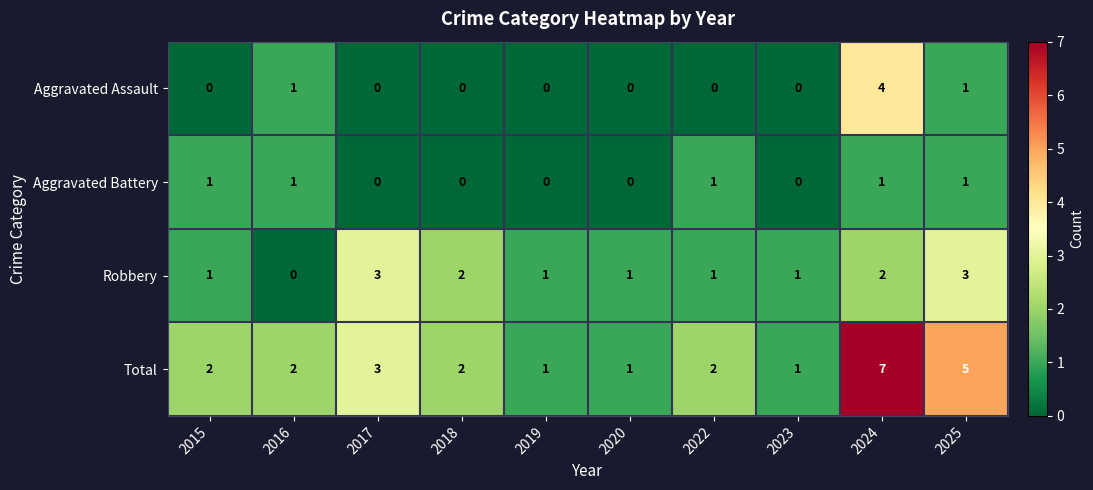

At which category is the sum across all series the highest?

2024